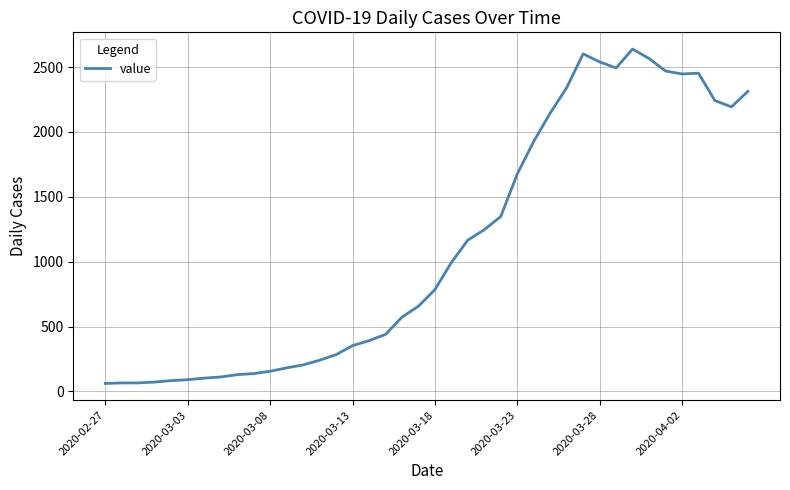

What is the greatest value displayed?

2639